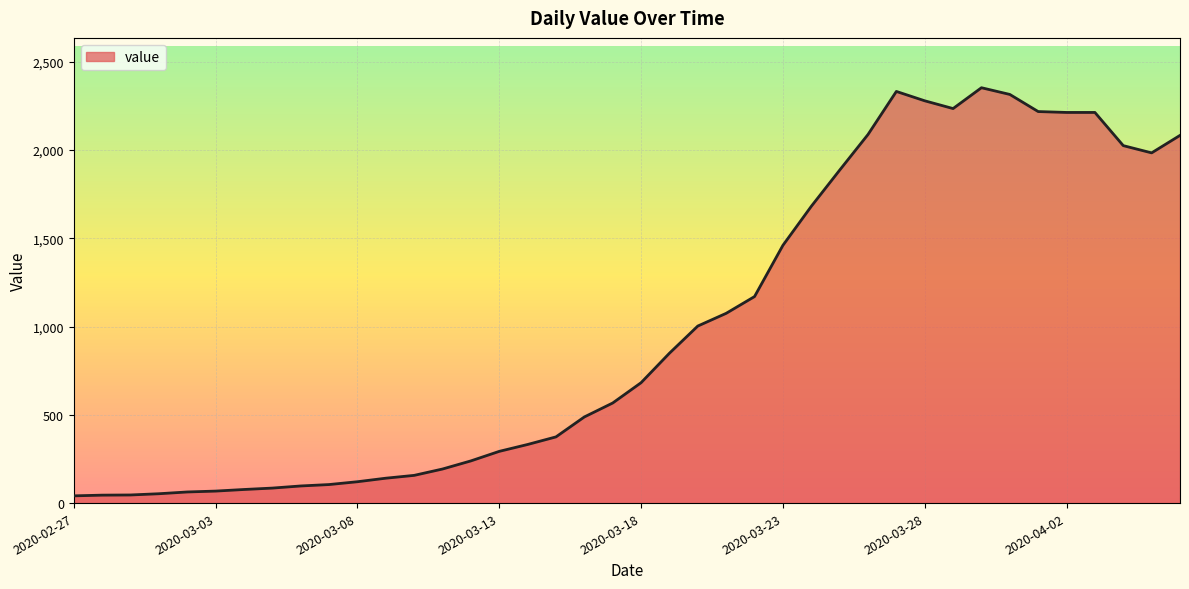

What is the difference between the maximum and minimum values?

2312